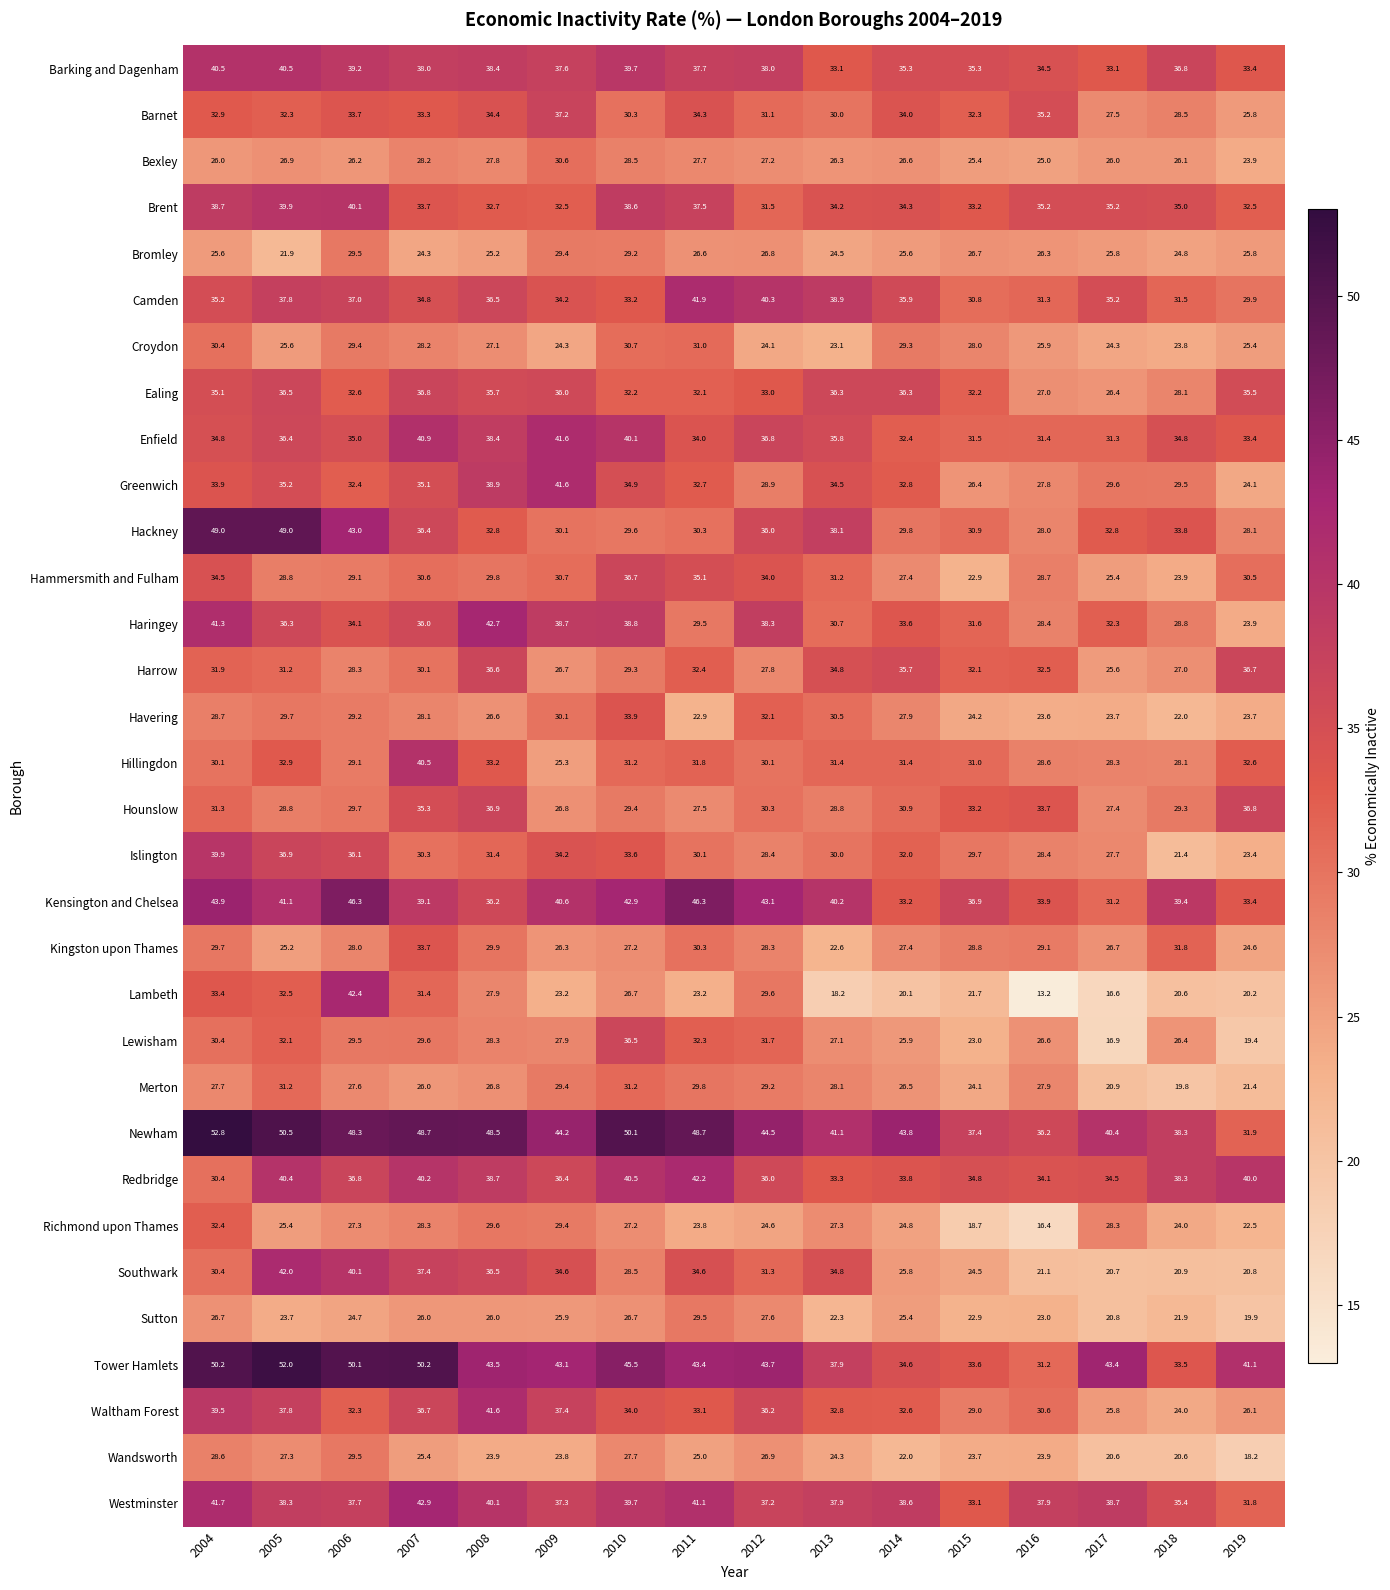

Which series has the largest total across all categories?

Newham